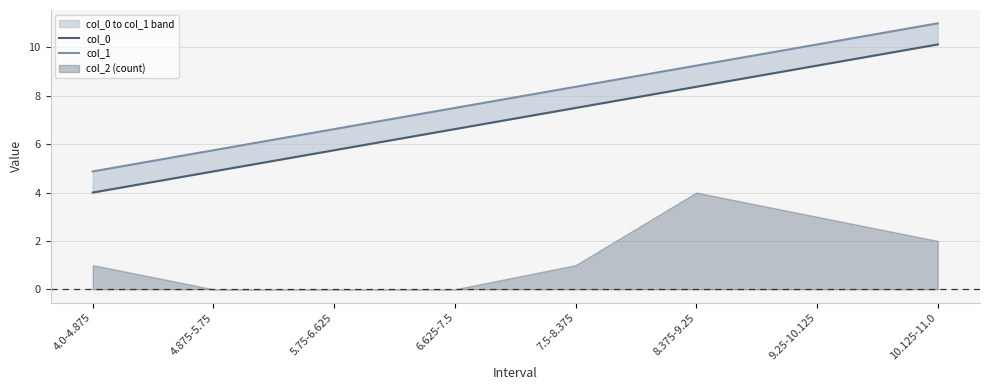

Which series has the widest spread of values?

col_0